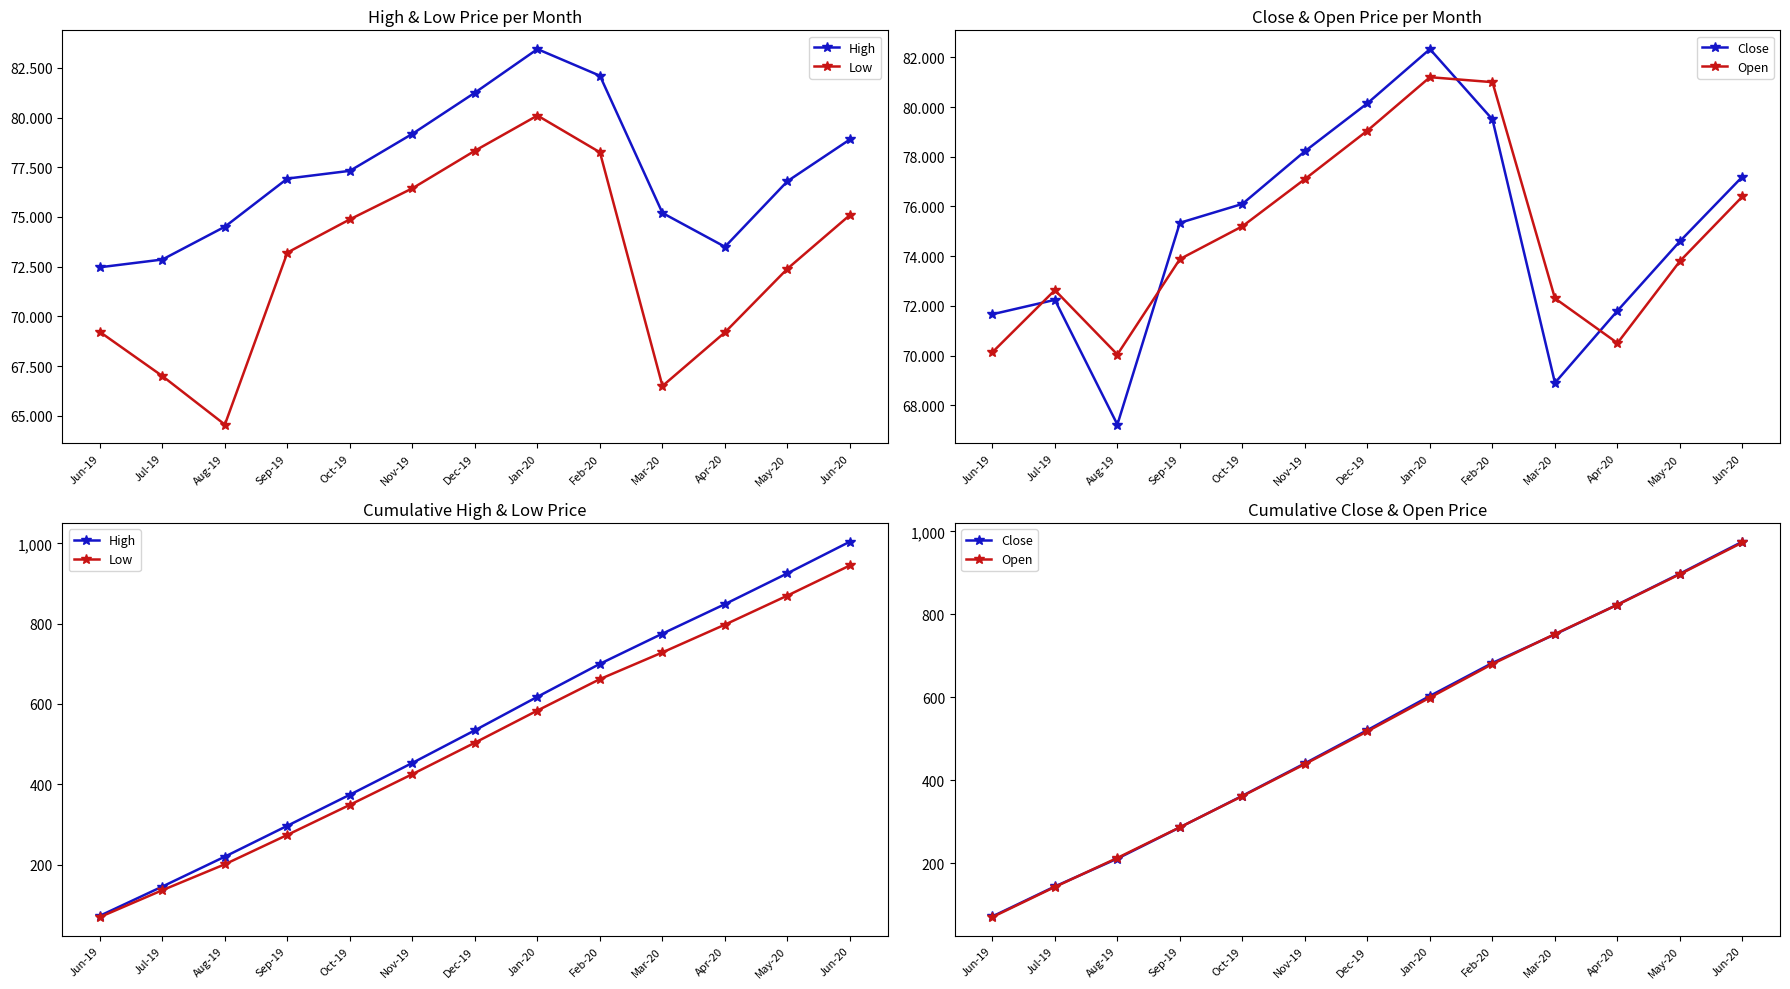

What is the label of the 6th point from the right?

Jan-20